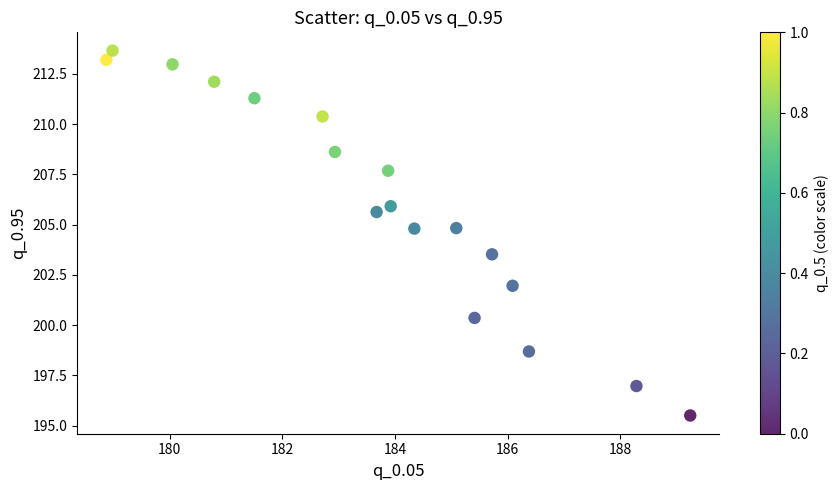

What Y value in the scatter plot is closest to 204?

203.5